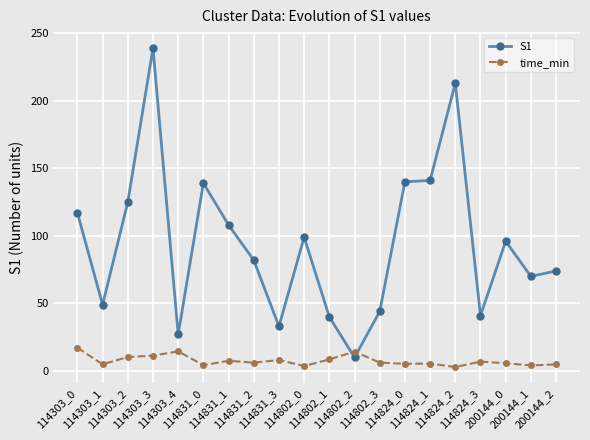

List the series in order of their overall mean, lowest first.

time_min, S1